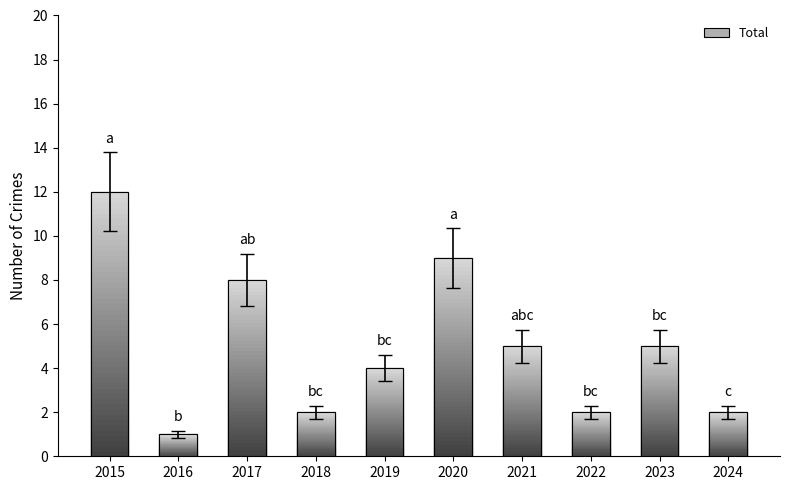

Read the value at 2022.

2